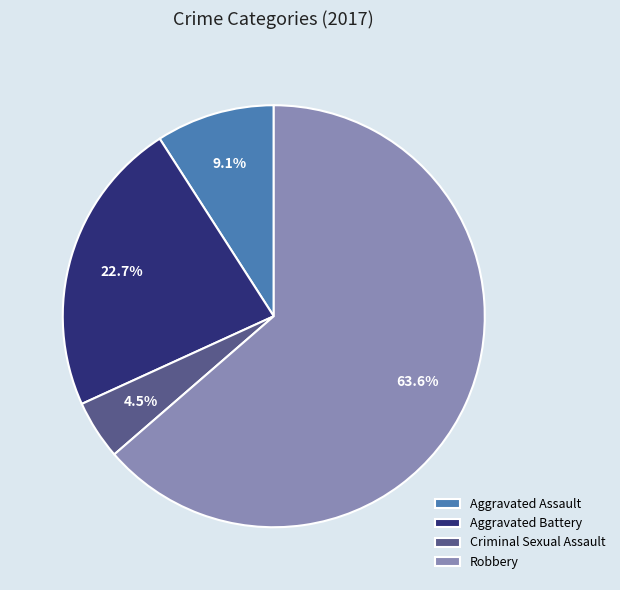

Between Robbery and Aggravated Assault, which is larger?

Robbery